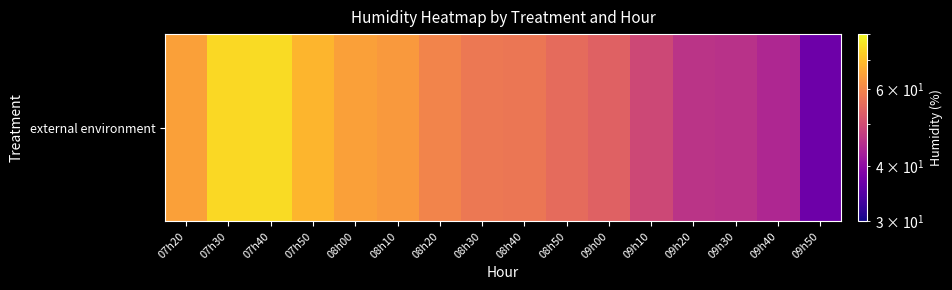

How many values are below 57?

7